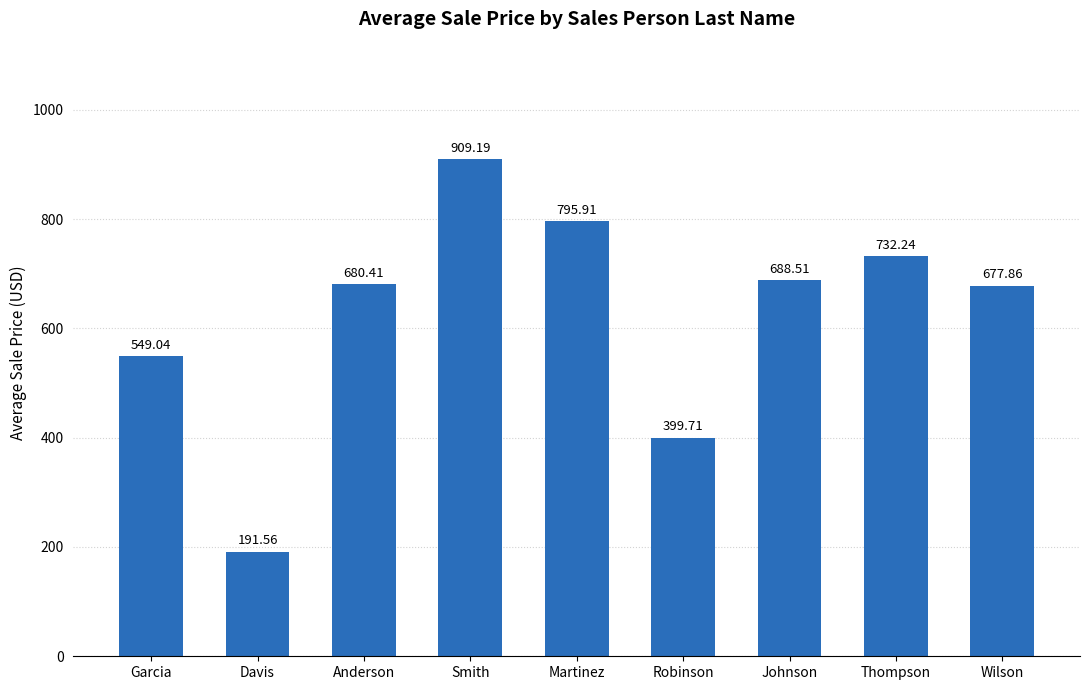

List the labels in order of value, smallest first.

Davis, Robinson, Garcia, Wilson, Anderson, Johnson, Thompson, Martinez, Smith